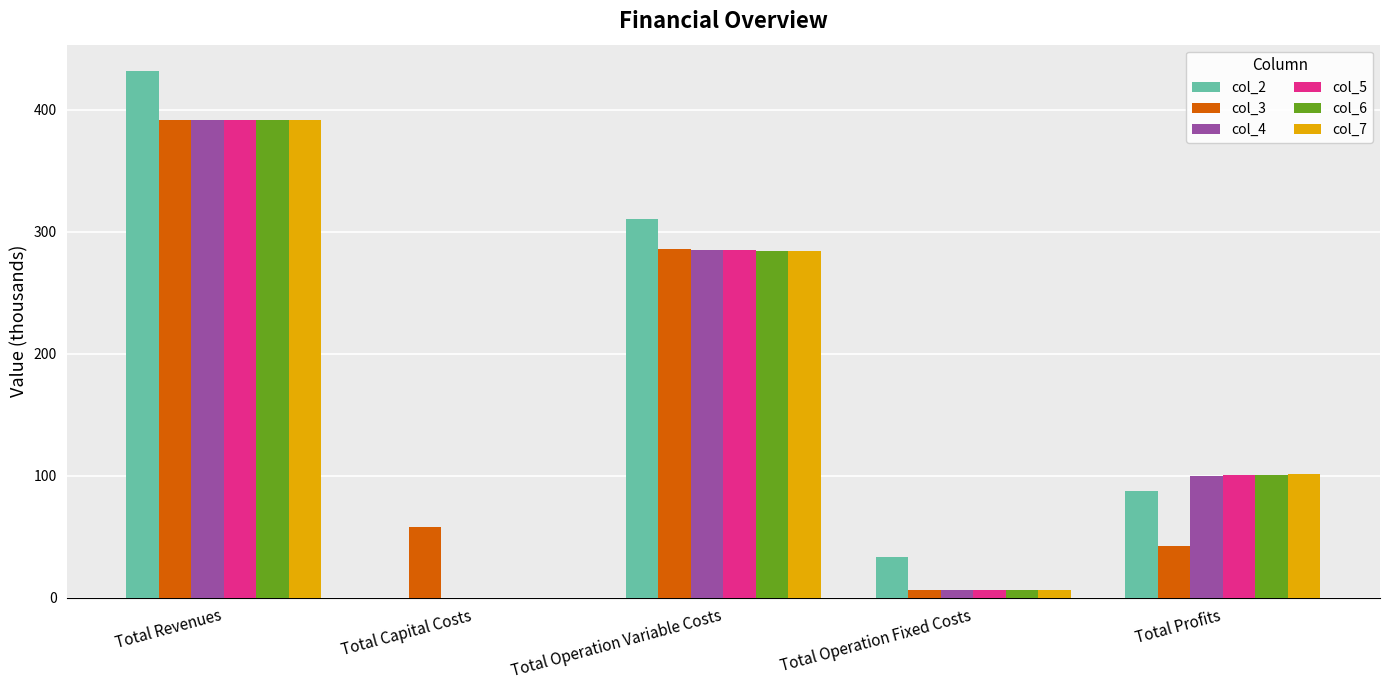

What is the approximate value of col_4 at Total Operation Fixed Costs?

6.1